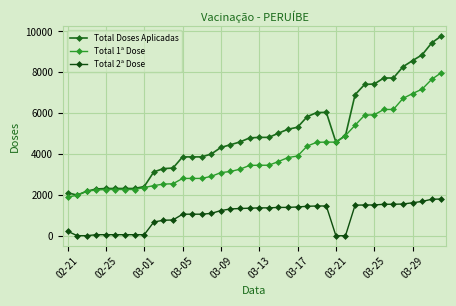

Count the number of data series in this chart.

3